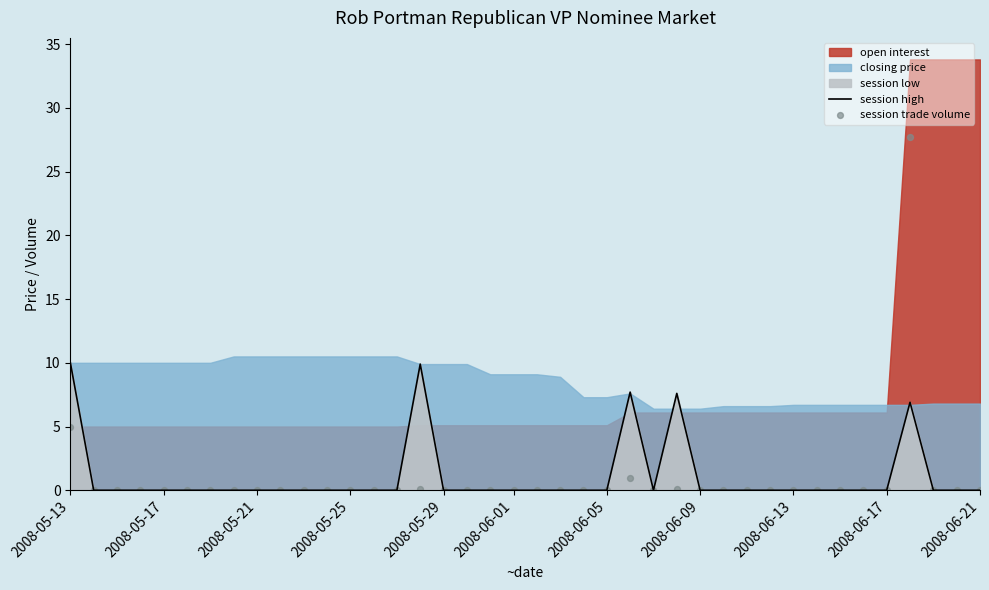

Which series contains the lowest Y value?

session high